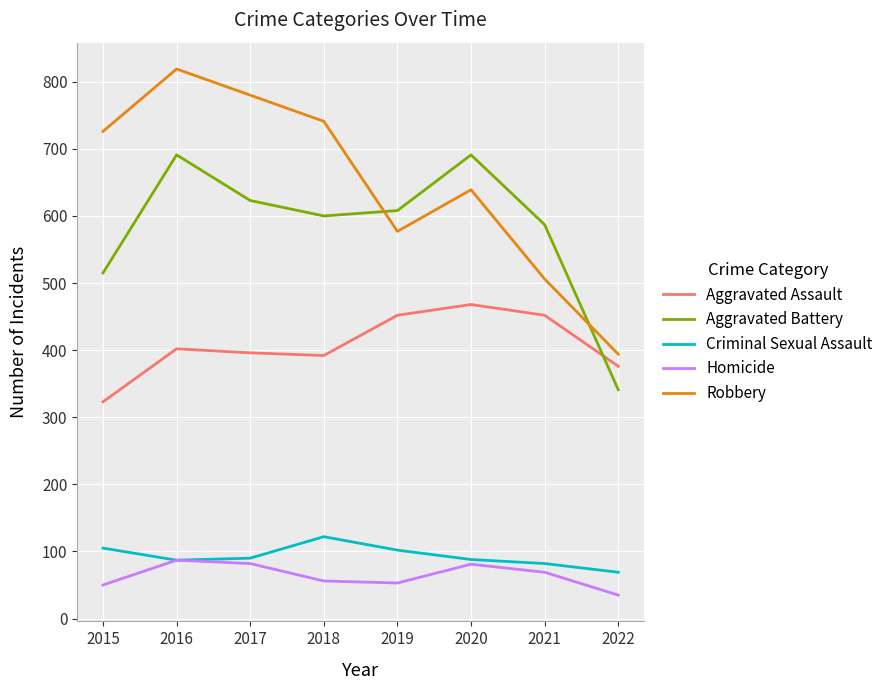

Which series has the largest range (max minus min)?

Robbery